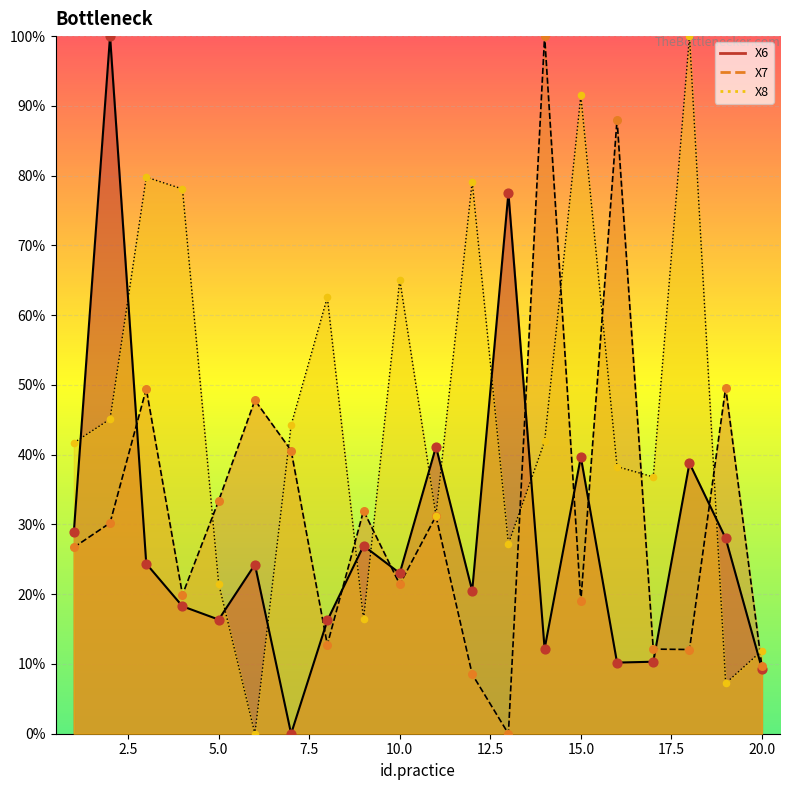

Which series has the largest total across all categories?

X8